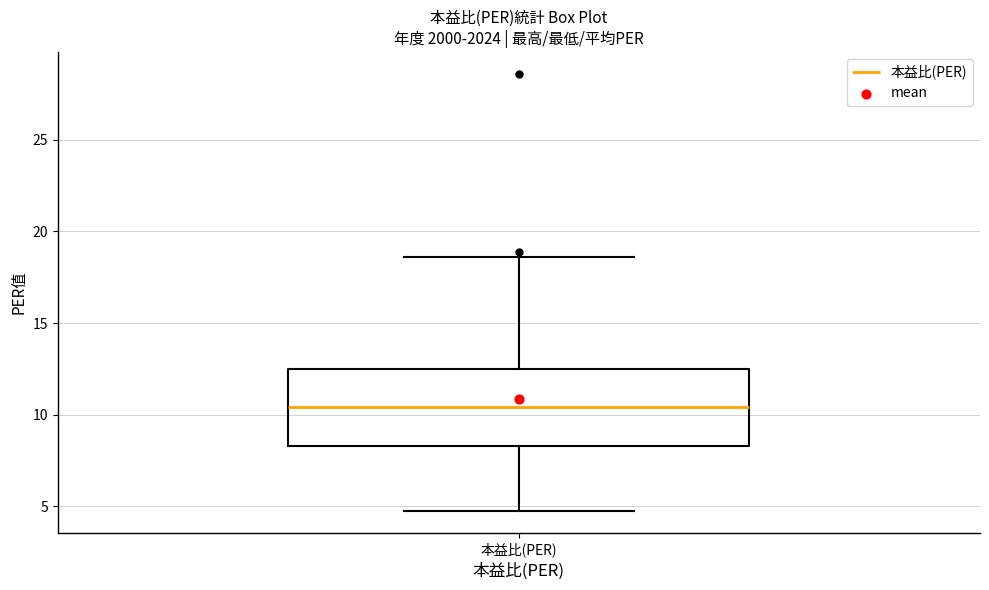

Read this box plot against the y-axis: the position of the median line, the range covered by the box, and the ends of both whiskers. The values are not printed on the chart, so give them approximately, as read against the axis.

median 10.5, box 8.5 to 12.5, whiskers 4.5 to 18.5